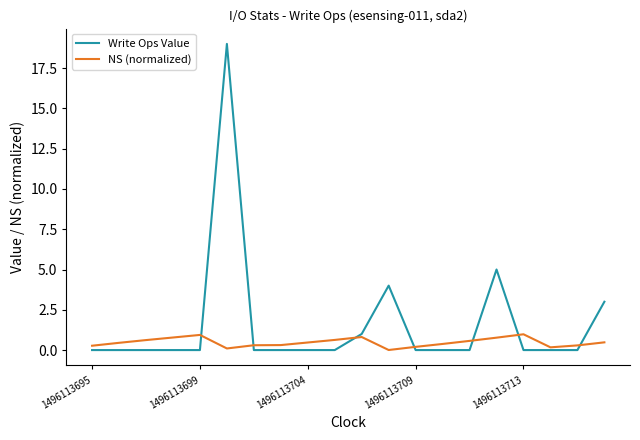

List the series in order of their peak value, lowest first.

NS (normalized), Write Ops Value